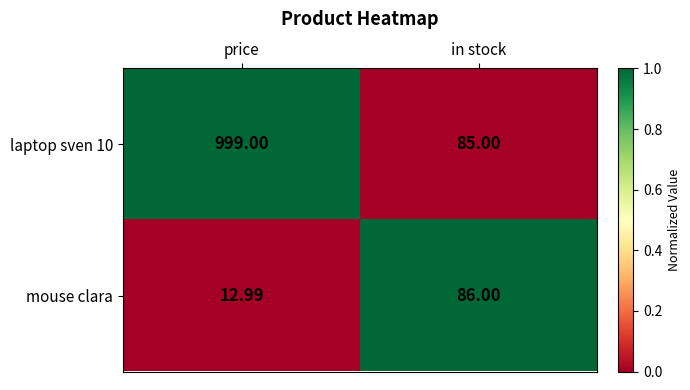

At which label does laptop sven 10 reach its peak?

price